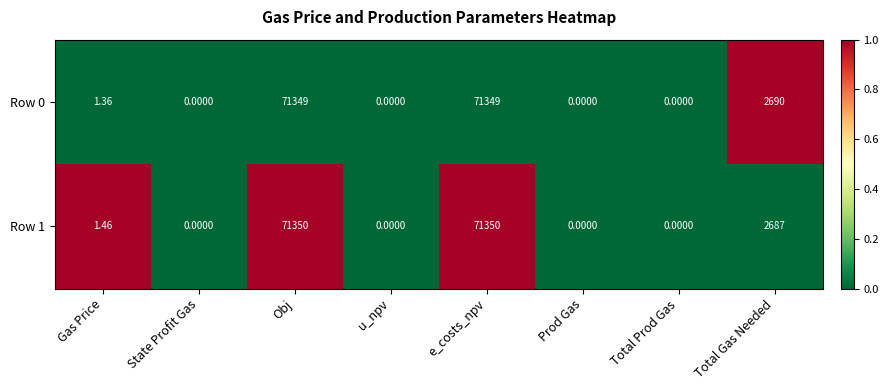

Is the value of Row 0 at Gas Price greater than the value of Row 1 at Gas Price?

No